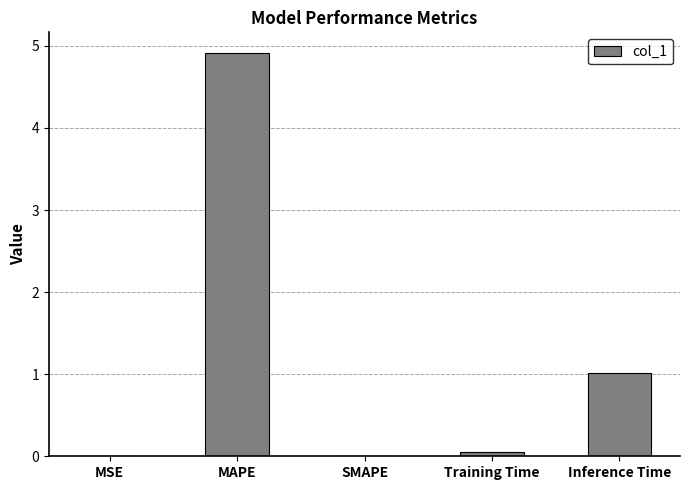

Where is the data nearest to the value 2?

Inference Time